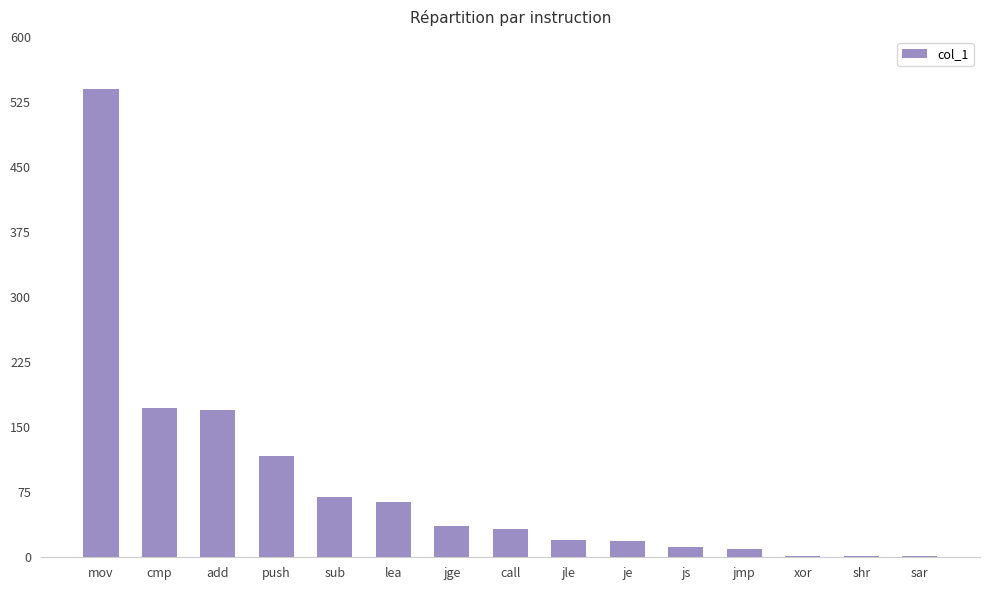

What is the ratio of the value at add to the value at call?

5.2